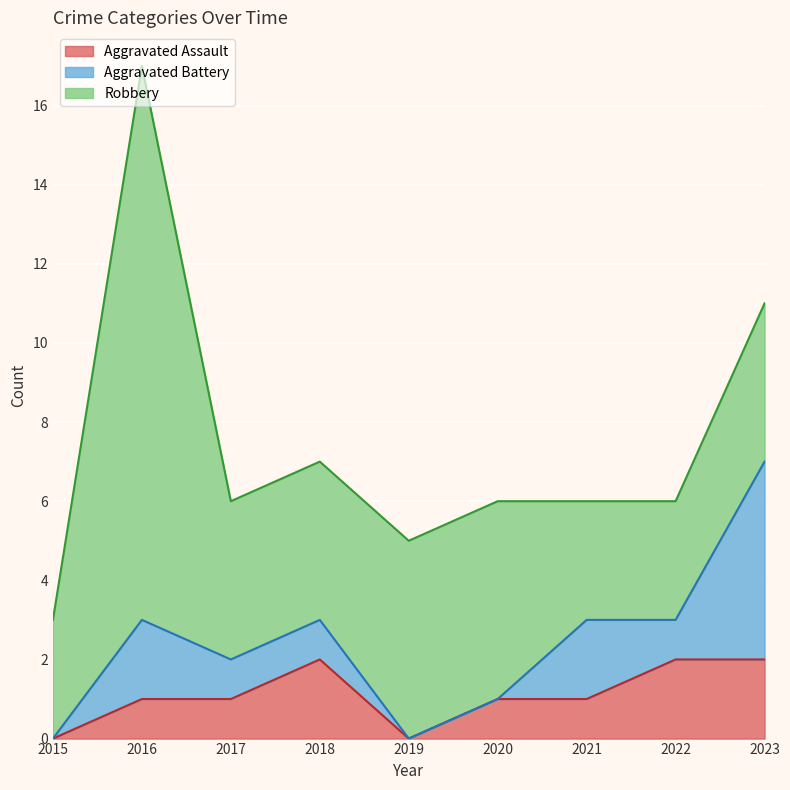

The value of Robbery at 2022 is 4. True or false?

False